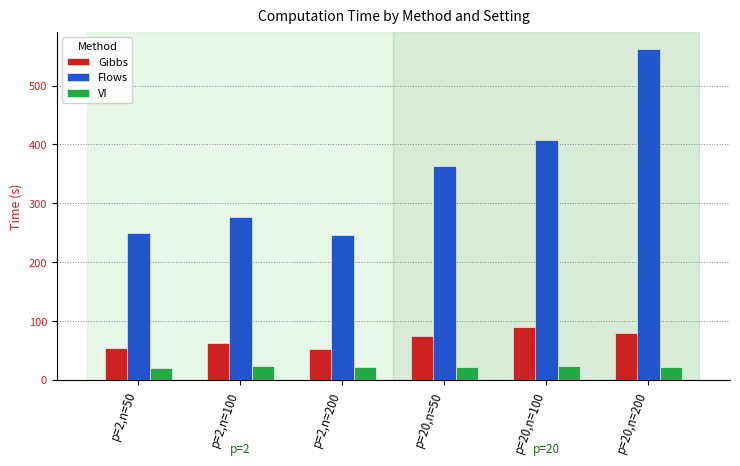

Is it true that Flows equals 94.3 at p=2,n=50?

False